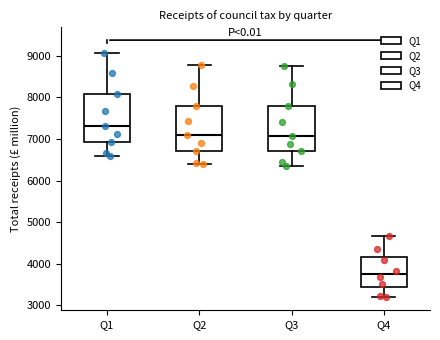

Reading left to right, read every box against the y-axis: the position of its median line, the range the box covers, and the ends of its whiskers. The values are not printed on the chart, so give them approximately, as read against the axis.

Q1: median 7300, box 6900 to 8100, whiskers 6600 to 9100
Q2: median 7100, box 6700 to 7800, whiskers 6400 to 8800
Q3: median 7100, box 6700 to 7800, whiskers 6300 to 8800
Q4: median 3700, box 3400 to 4200, whiskers 3200 to 4700